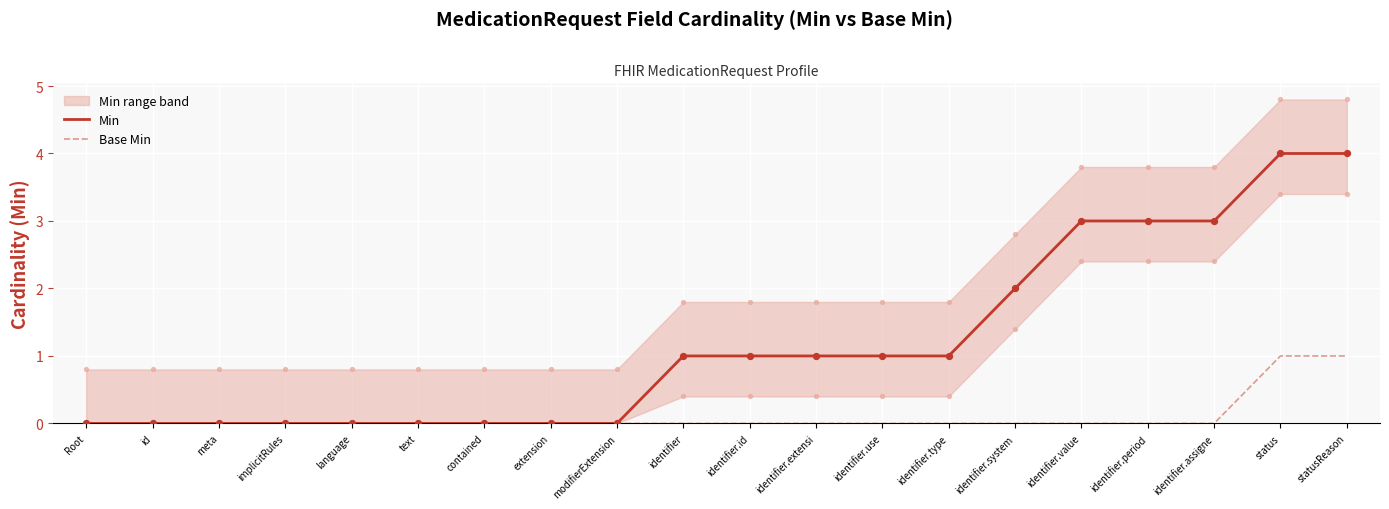

At which category is the sum across all series the highest?

status